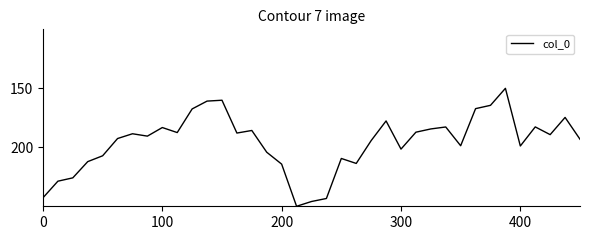

How many lines are shown in the chart?

1